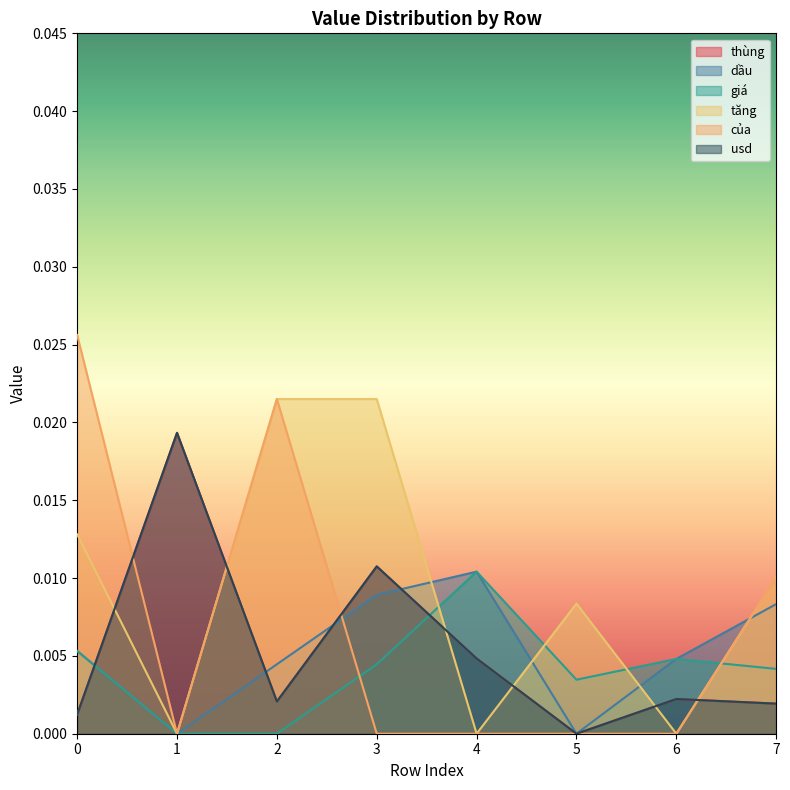

The của series shows 0.0 at 3. True or false?

True